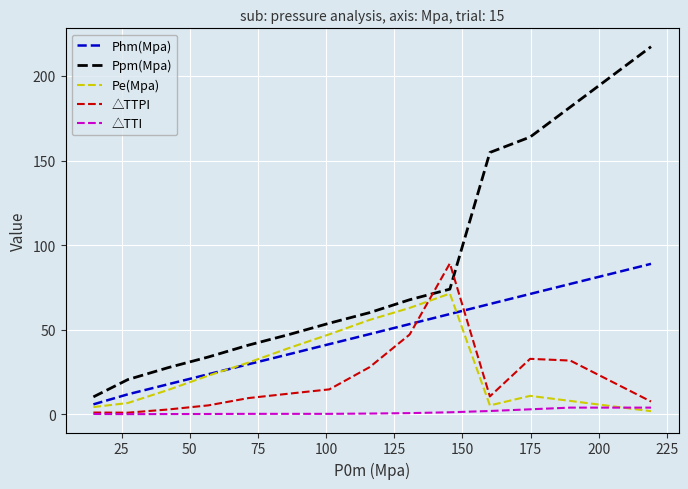

Which series has the largest total across all categories?

Ppm(Mpa)